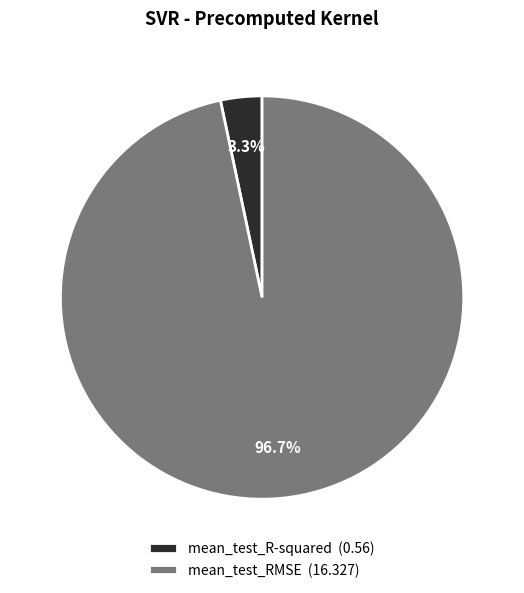

To the nearest percent, what portion does mean_test_RMSE represent?

97%